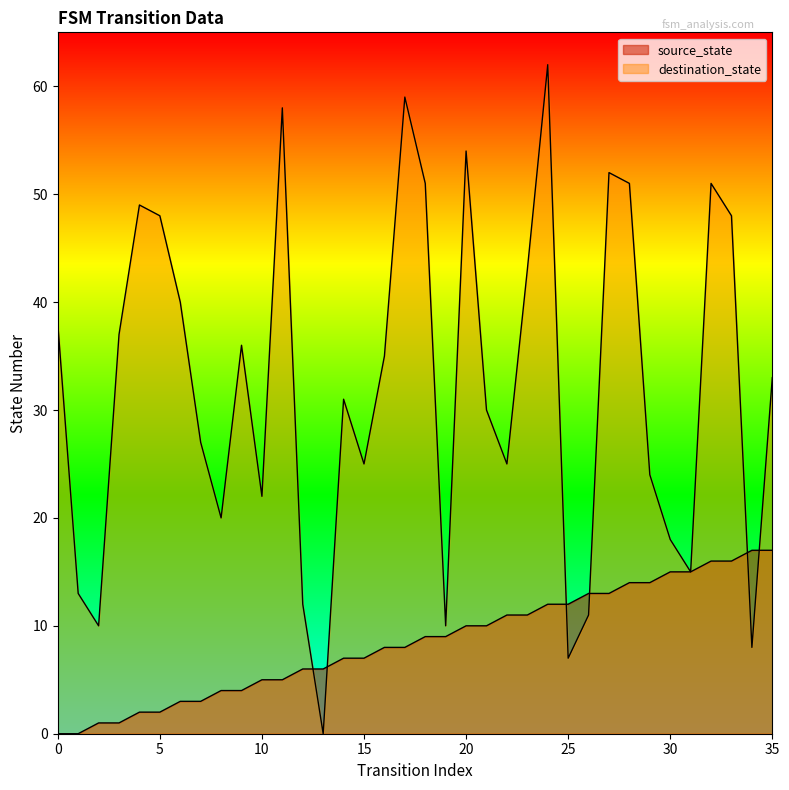

What is the value of the destination_state point at the 13th from the left?

12